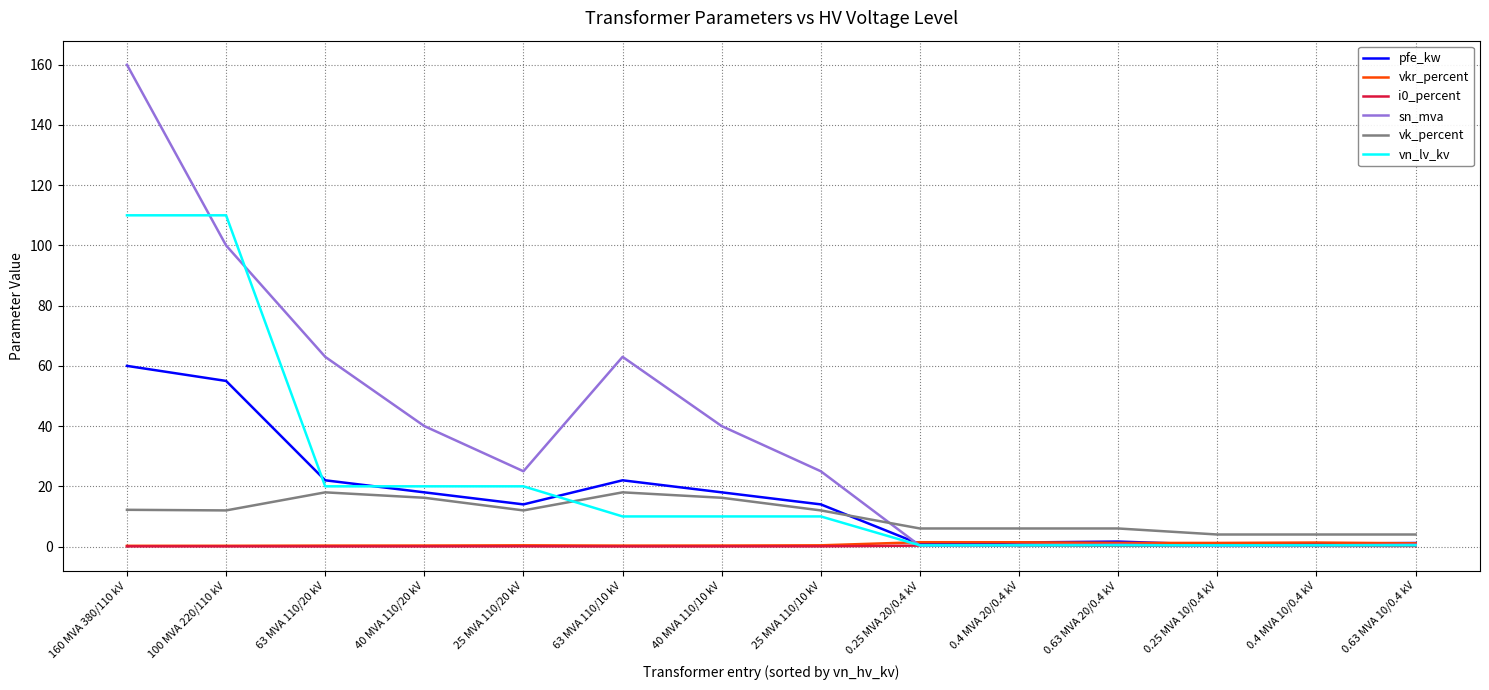

What is the average value of the vkr_percent series?

0.7